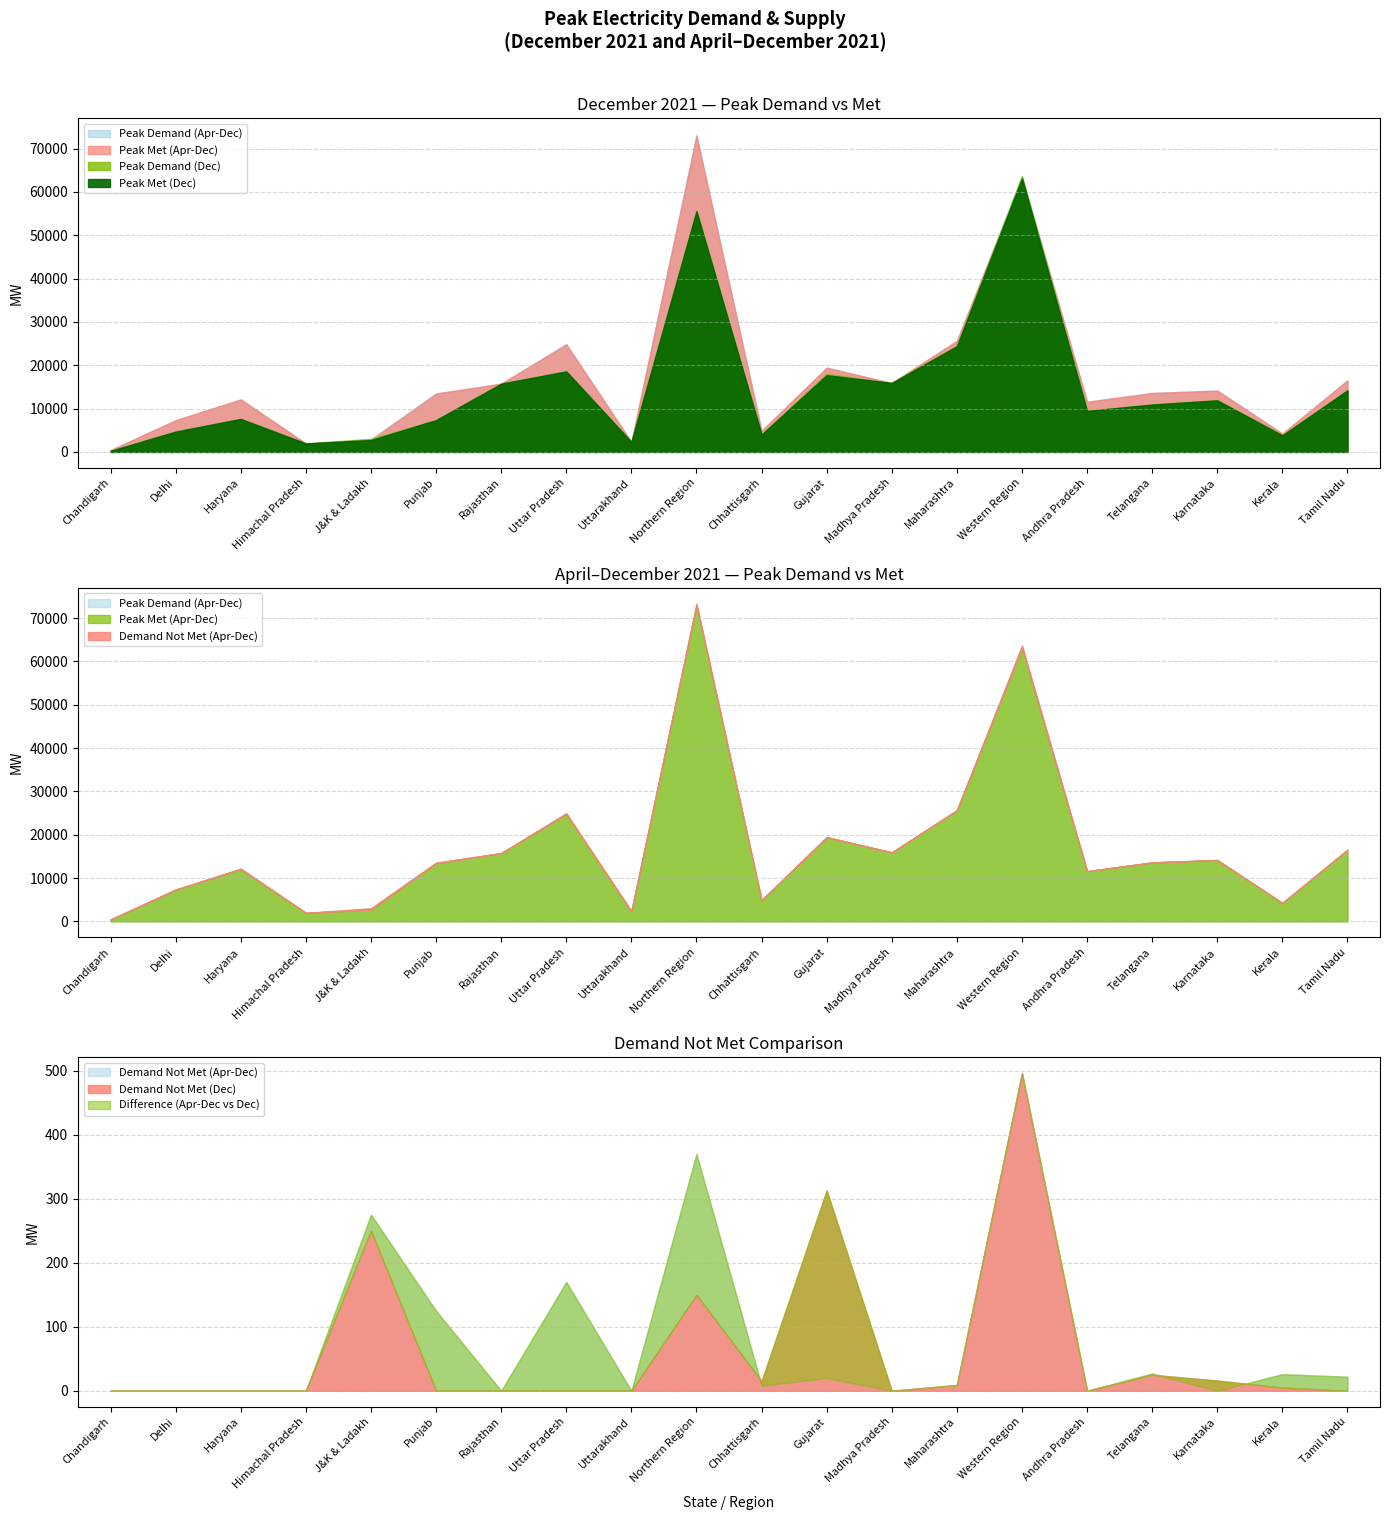

Which category has the lowest value across all series?

Chandigarh